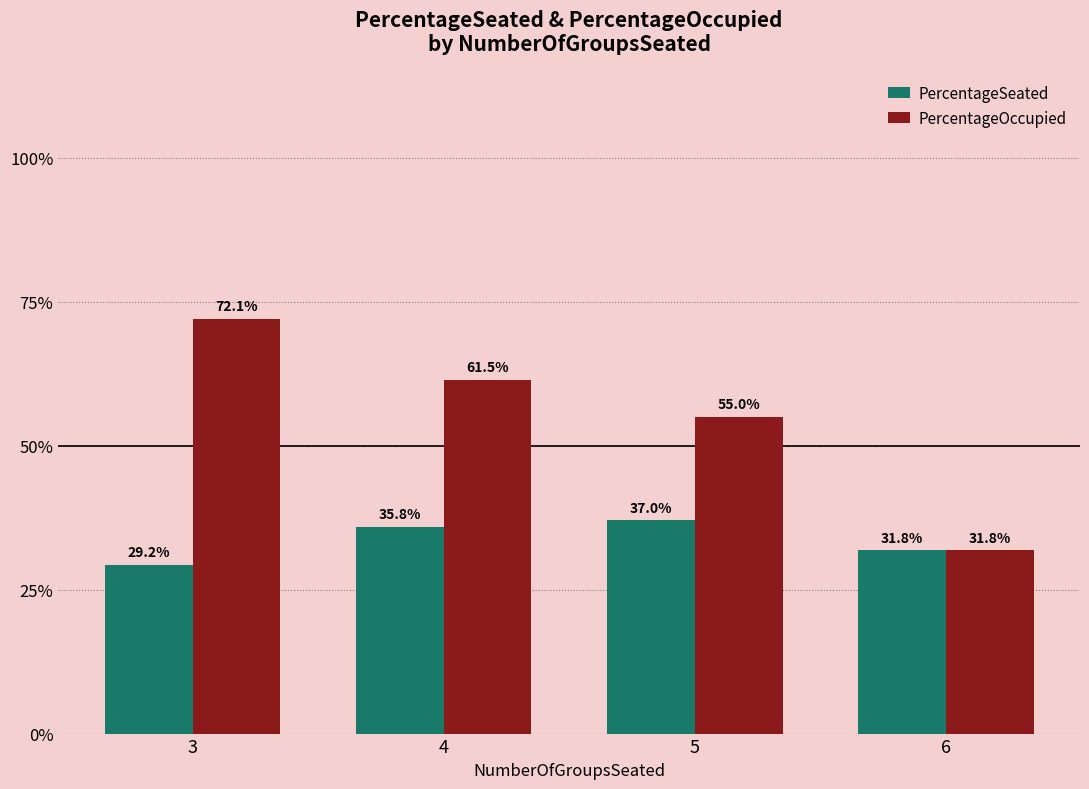

Are the bars horizontal?

No